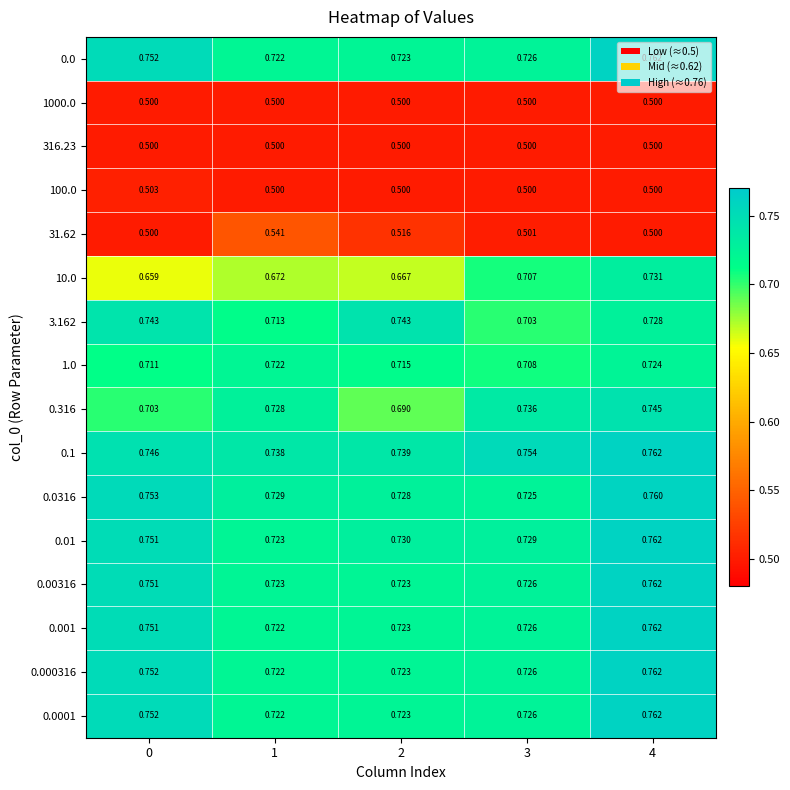

Is the value of 0.0001 at 0 greater than the value of 0.0 at 3?

Yes